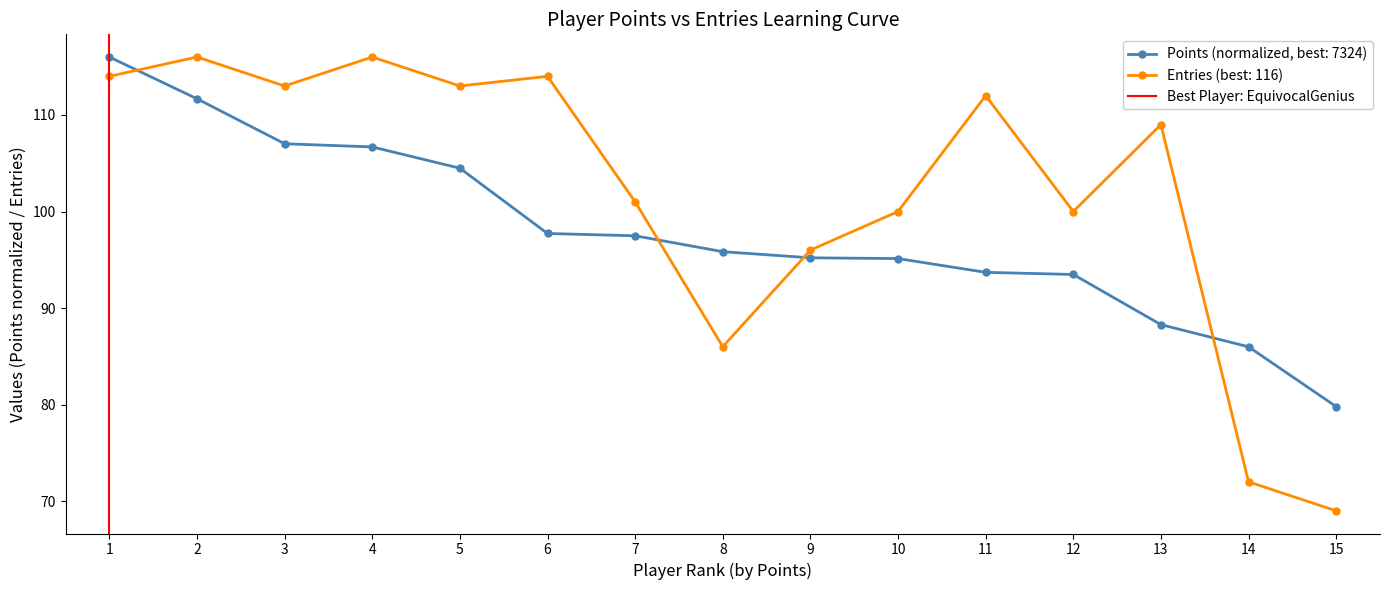

Does the chart display data point markers on the line(s)?

Yes